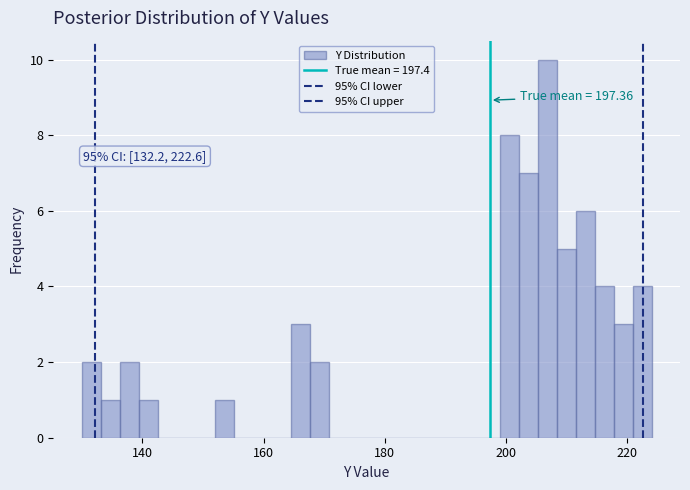

Around what value on the x-axis is the tallest bar? Give the approximate position of its centre, as read against the axis.

206